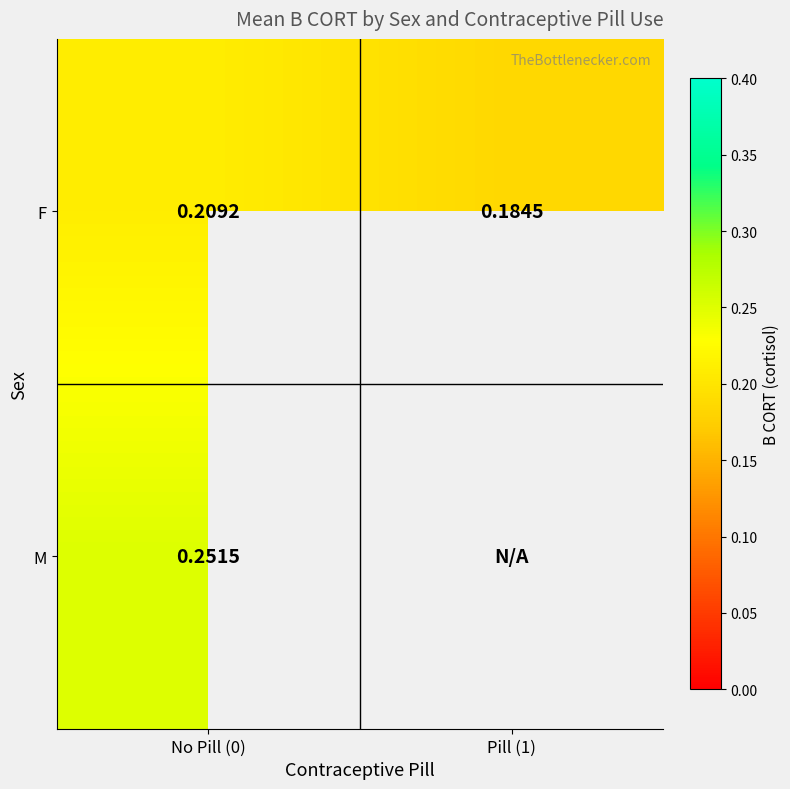

Between No Pill (0) and Pill (1), which is larger?

No Pill (0)